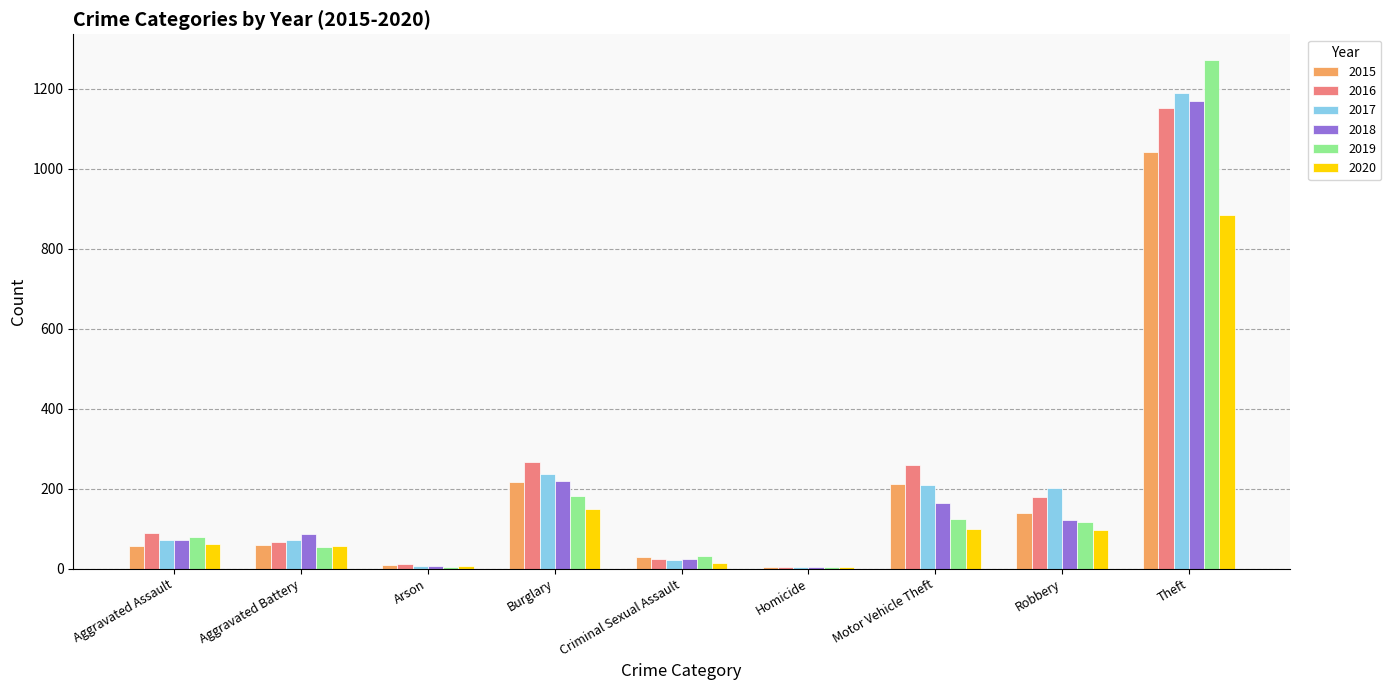

What are all the series names shown in the legend?

2015, 2016, 2017, 2018, 2019, 2020